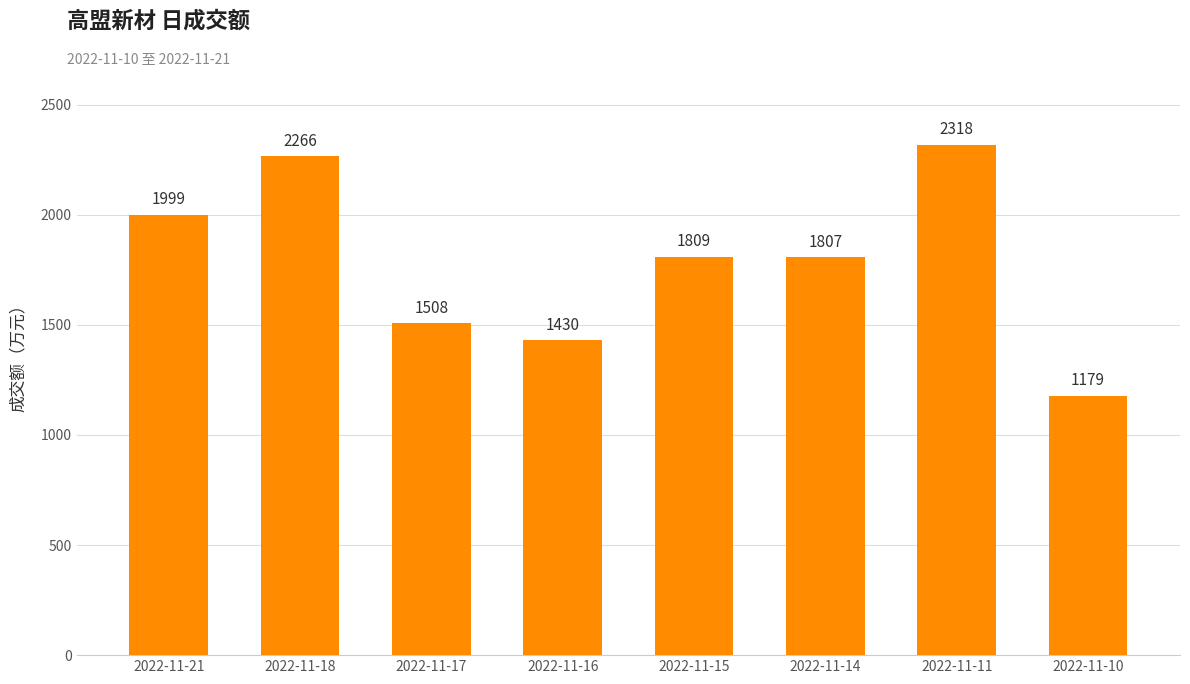

Between 2022-11-18 and 2022-11-15, which is larger?

2022-11-18